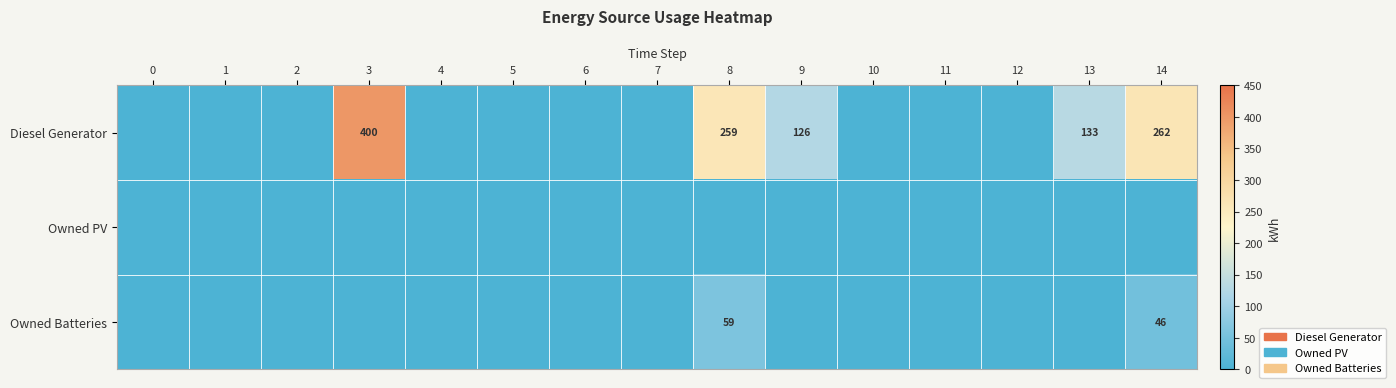

Which label corresponds to the largest value in the chart?

3